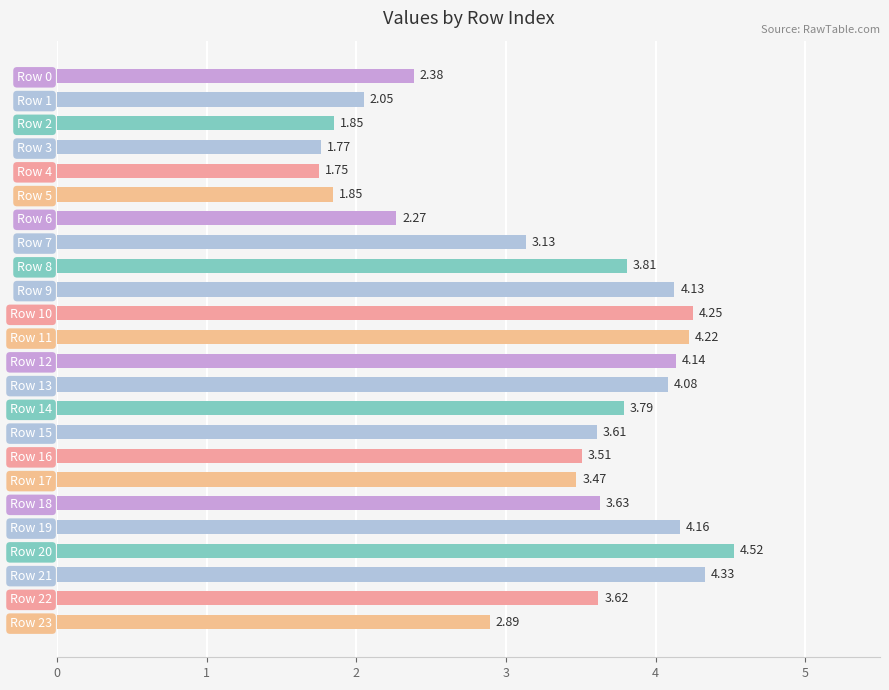

What is the sum of the values at Row 4 and Row 15?

5.4